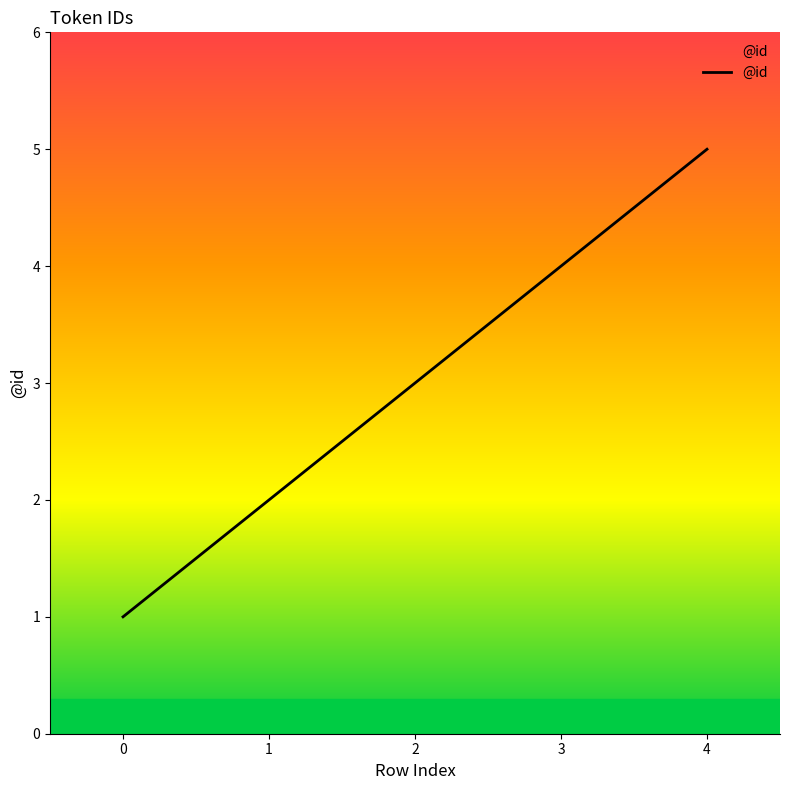

Read the value at 4.

5